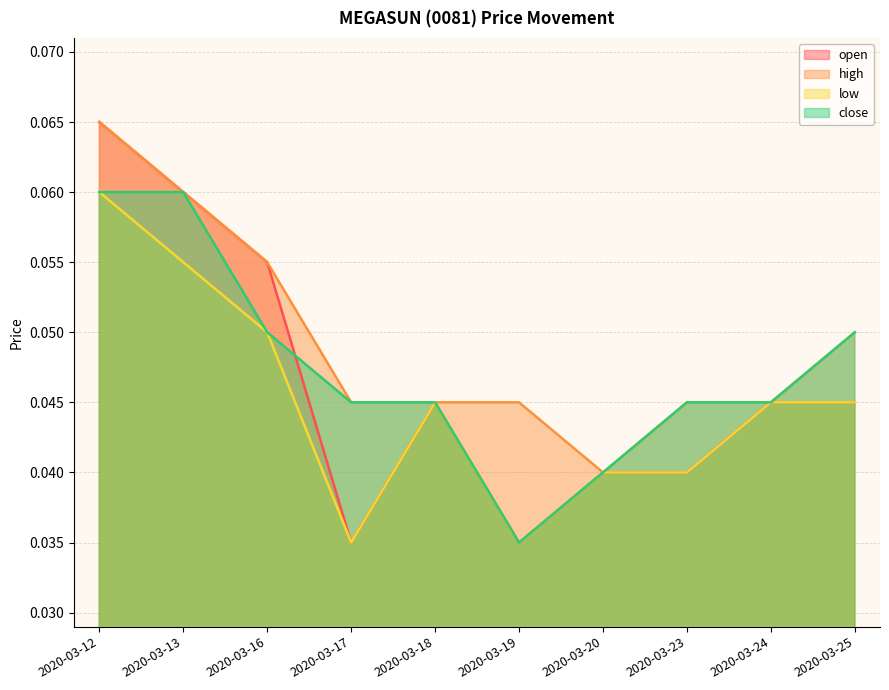

At which label is low closest to 0?

2020-03-17